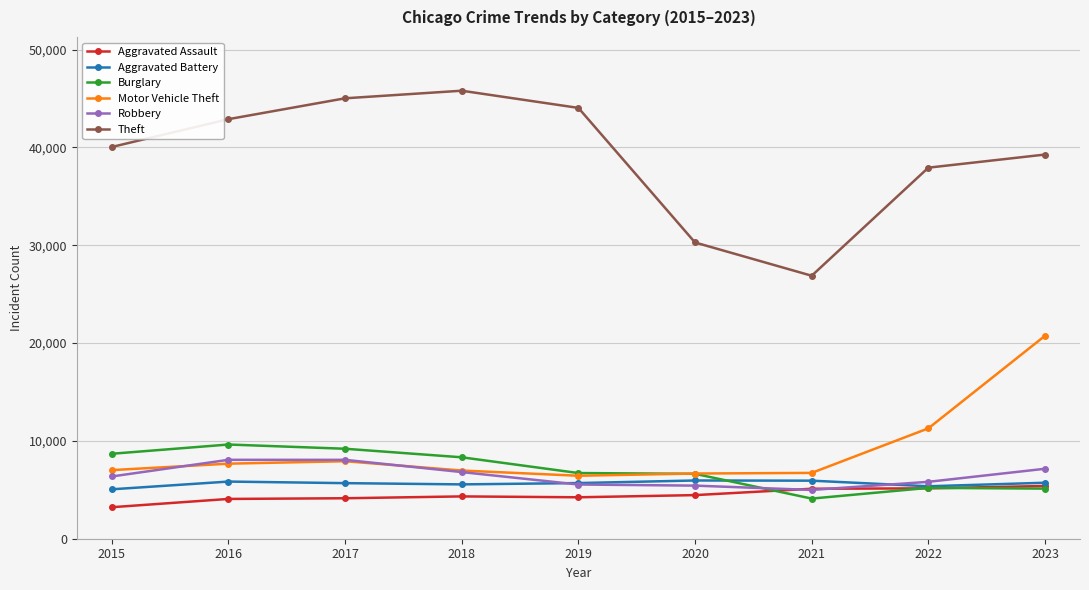

Which series changed the most between 2020 and 2023?

Motor Vehicle Theft